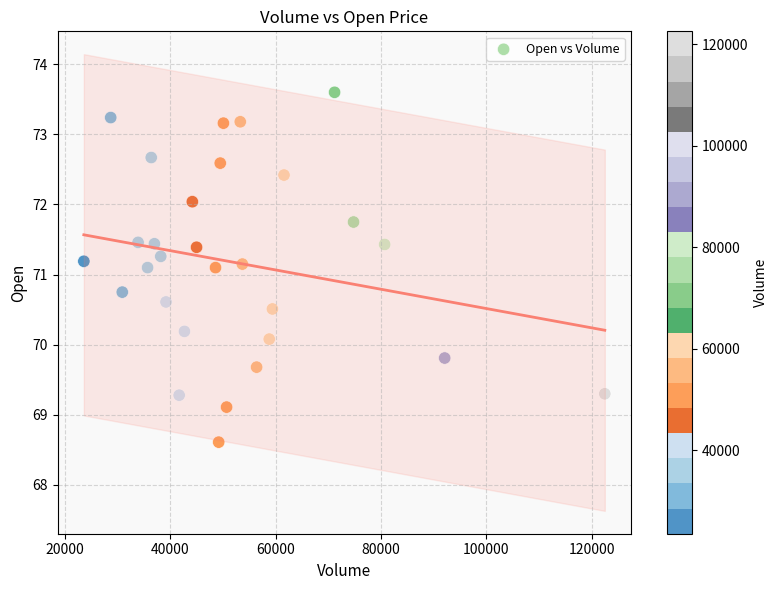

What is the range of Y values (max minus min)?

5.0